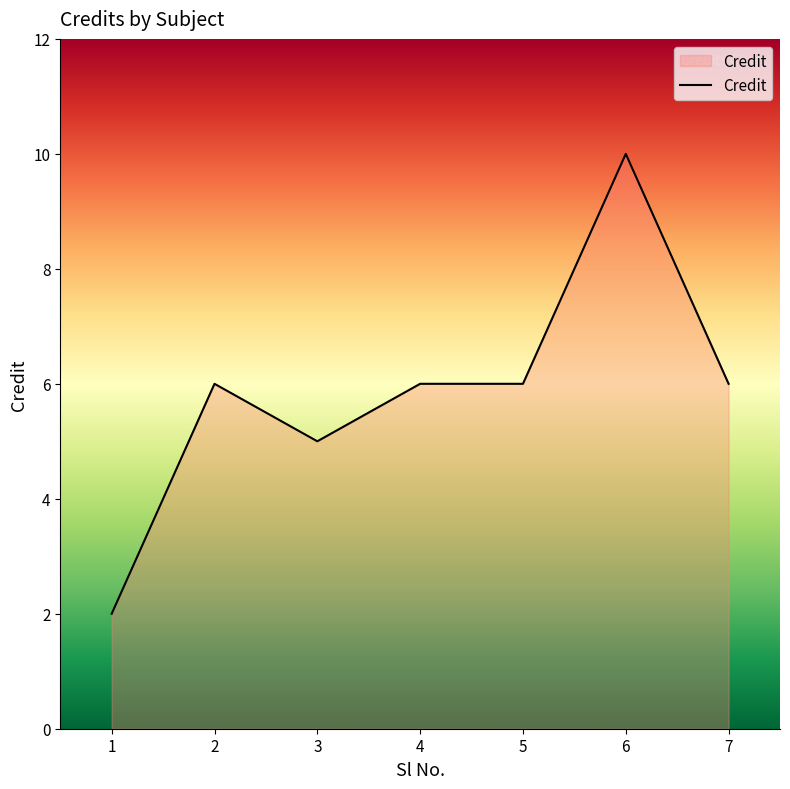

The chart shows a value of 6 at 4. True or false?

True